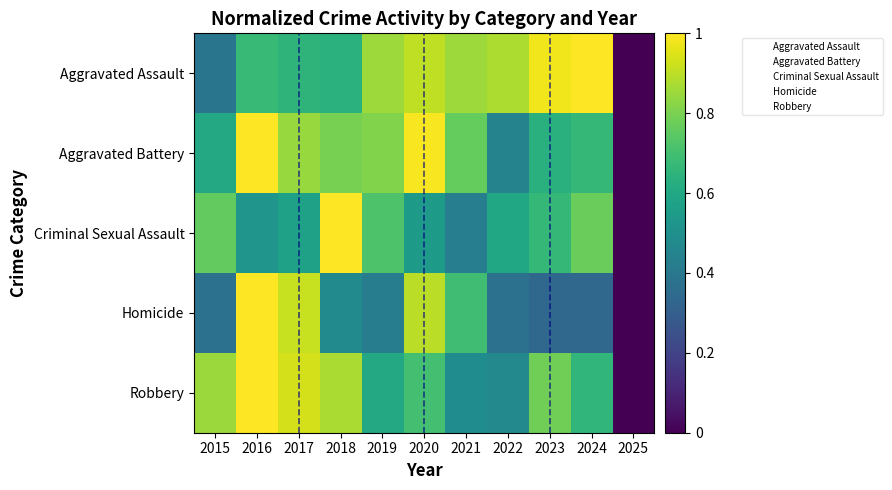

Reading left to right, extract all data points from this chart.

Aggravated Assault: 2015=0.4	2016=0.7	2017=0.7	2018=0.6	2019=0.9	2020=0.9	2021=0.9	2022=0.9	2023=1.0	2024=1.0	2025=0.0
Aggravated Battery: 2015=0.6	2016=1.0	2017=0.8	2018=0.8	2019=0.8	2020=1.0	2021=0.8	2022=0.4	2023=0.6	2024=0.7	2025=0.0
Criminal Sexual Assault: 2015=0.8	2016=0.5	2017=0.6	2018=1.0	2019=0.7	2020=0.5	2021=0.4	2022=0.6	2023=0.7	2024=0.8	2025=0.0
Homicide: 2015=0.4	2016=1.0	2017=0.9	2018=0.5	2019=0.4	2020=0.9	2021=0.7	2022=0.4	2023=0.3	2024=0.3	2025=0.0
Robbery: 2015=0.8	2016=1.0	2017=0.9	2018=0.9	2019=0.6	2020=0.7	2021=0.5	2022=0.5	2023=0.8	2024=0.7	2025=0.0